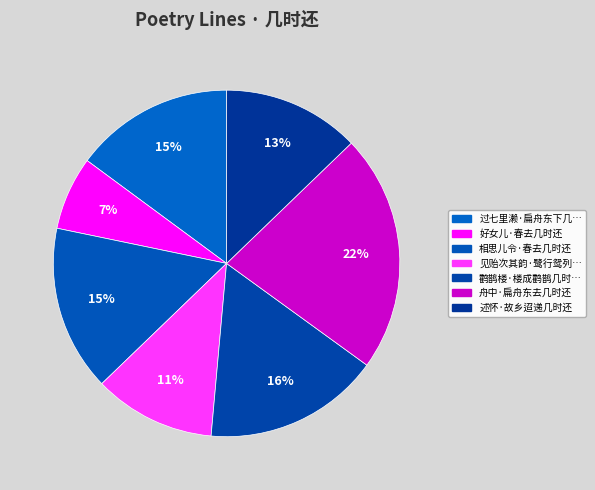

Which category has the smallest portion of the pie?

好女儿·春去几时还